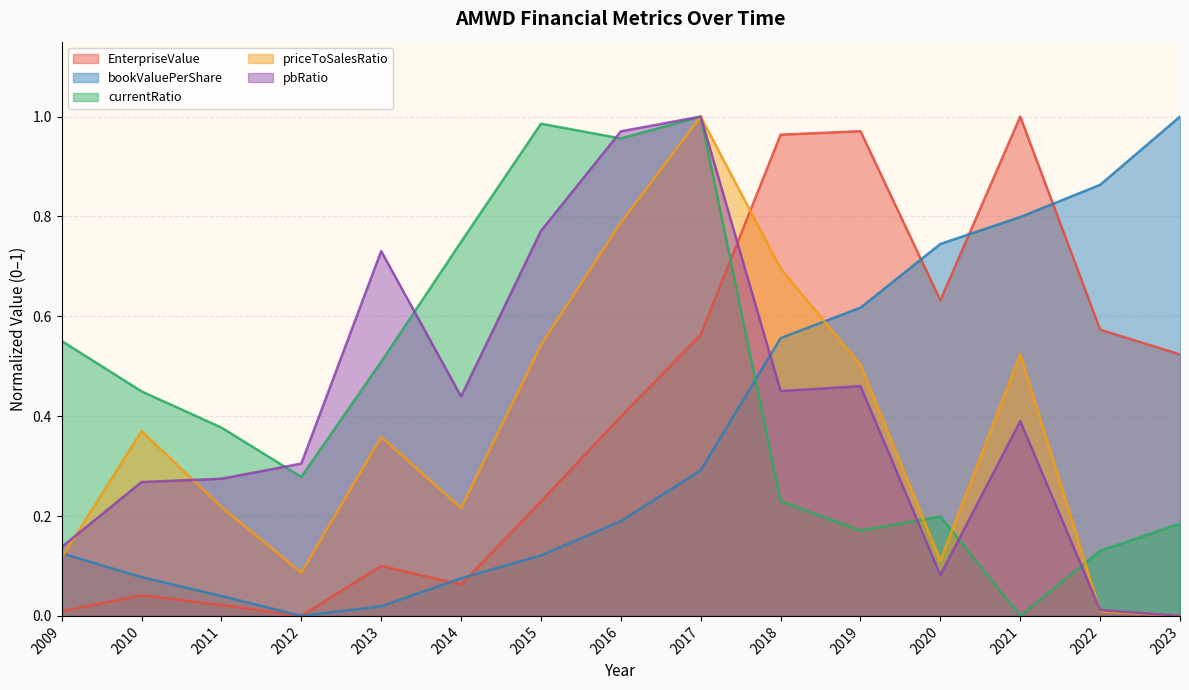

Reading right to left, list all the values displayed in this chart.

EnterpriseValue: 2023=0.5	2022=0.6	2021=1.0	2020=0.6	2019=1.0	2018=1.0	2017=0.6	2016=0.4	2015=0.2	2014=0.1	2013=0.1	2012=0.0	2011=0.0	2010=0.0	2009=0.0
bookValuePerShare: 2023=1.0	2022=0.9	2021=0.8	2020=0.7	2019=0.6	2018=0.6	2017=0.3	2016=0.2	2015=0.1	2014=0.1	2013=0.0	2012=0.0	2011=0.0	2010=0.1	2009=0.1
currentRatio: 2023=0.2	2022=0.1	2021=0.0	2020=0.2	2019=0.2	2018=0.2	2017=1.0	2016=1.0	2015=1.0	2014=0.7	2013=0.5	2012=0.3	2011=0.4	2010=0.4	2009=0.6
priceToSalesRatio: 2023=0.0	2022=0.0	2021=0.5	2020=0.1	2019=0.5	2018=0.7	2017=1.0	2016=0.8	2015=0.5	2014=0.2	2013=0.4	2012=0.1	2011=0.2	2010=0.4	2009=0.1
pbRatio: 2023=0.0	2022=0.0	2021=0.4	2020=0.1	2019=0.5	2018=0.5	2017=1.0	2016=1.0	2015=0.8	2014=0.4	2013=0.7	2012=0.3	2011=0.3	2010=0.3	2009=0.1